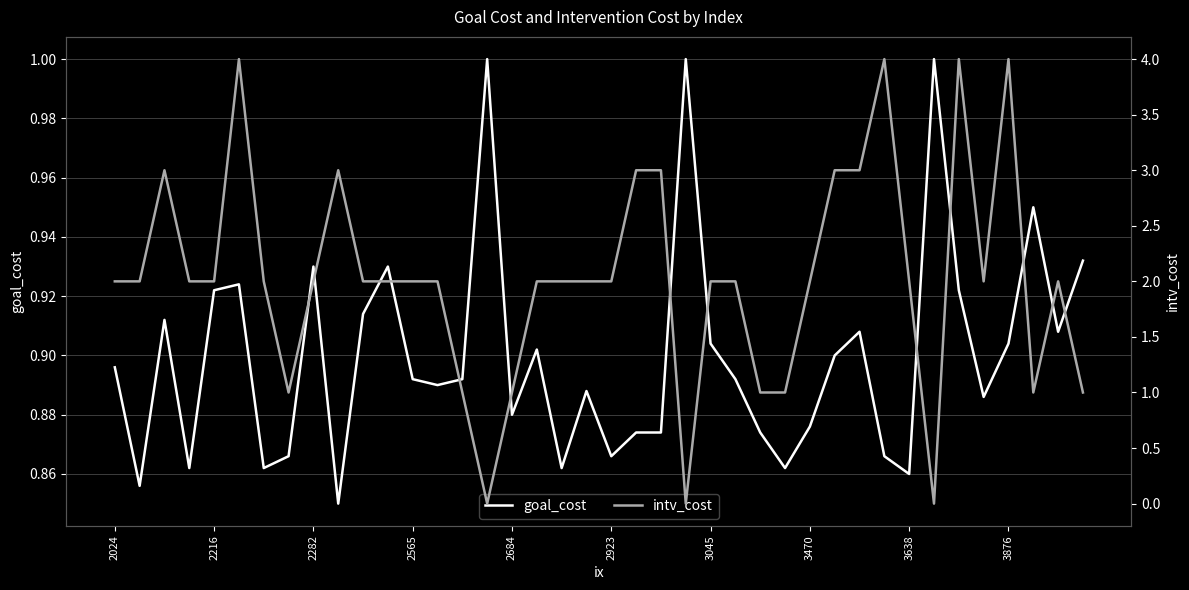

What is the maximum value shown in the chart?

4.0